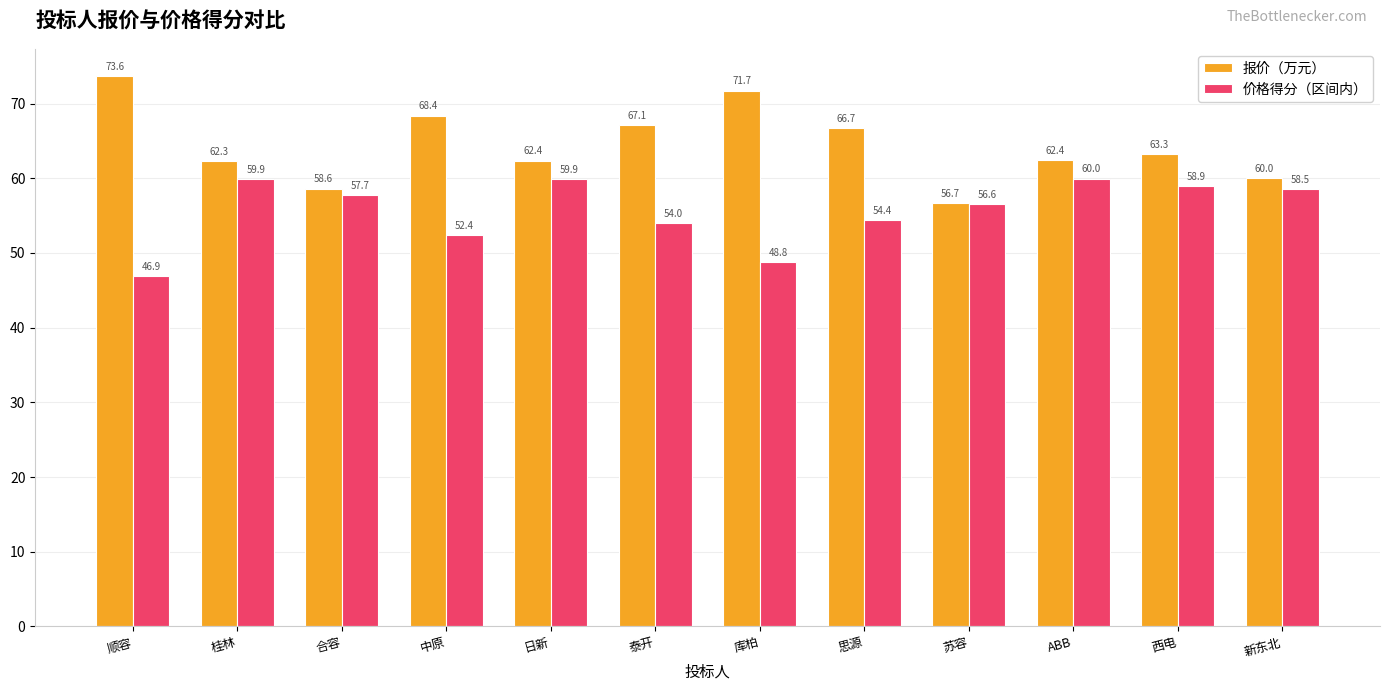

Which label corresponds to the largest value in the chart?

顺容